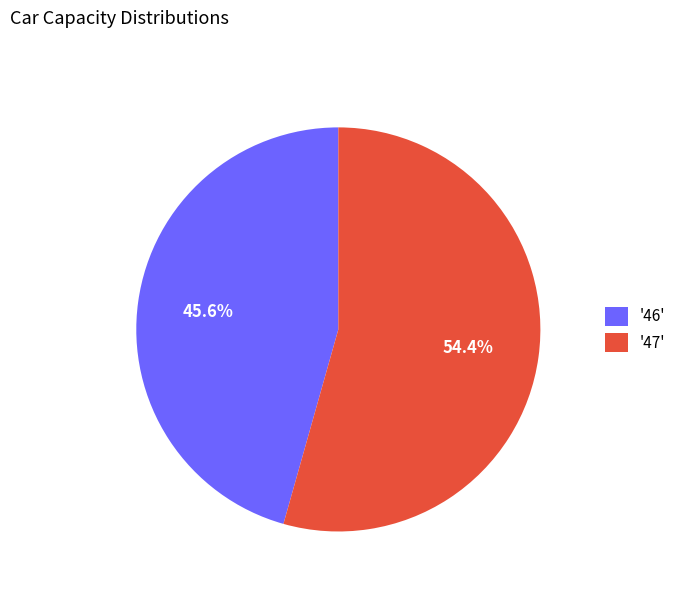

Which category has the biggest portion of the pie?

'47'